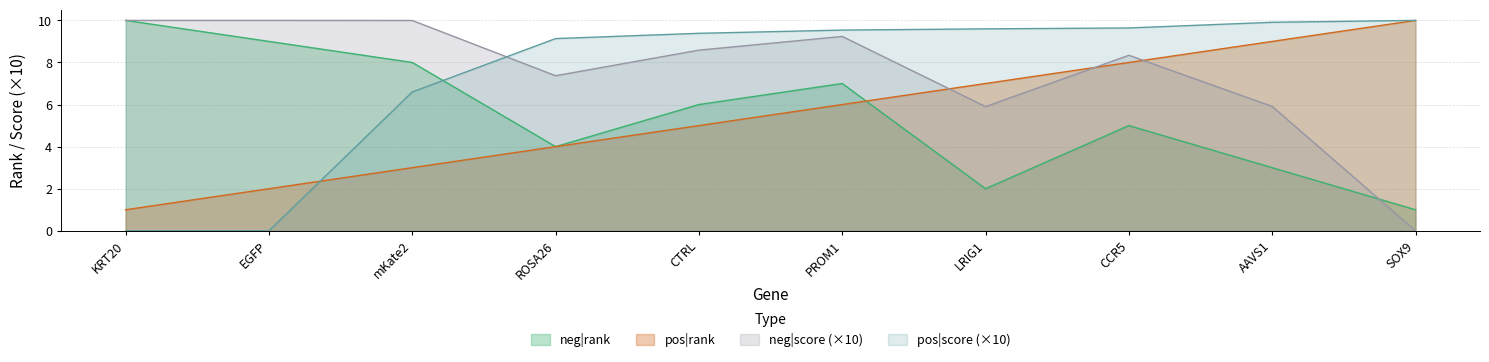

Count the neg|rank values in the range 3 to 8.

6